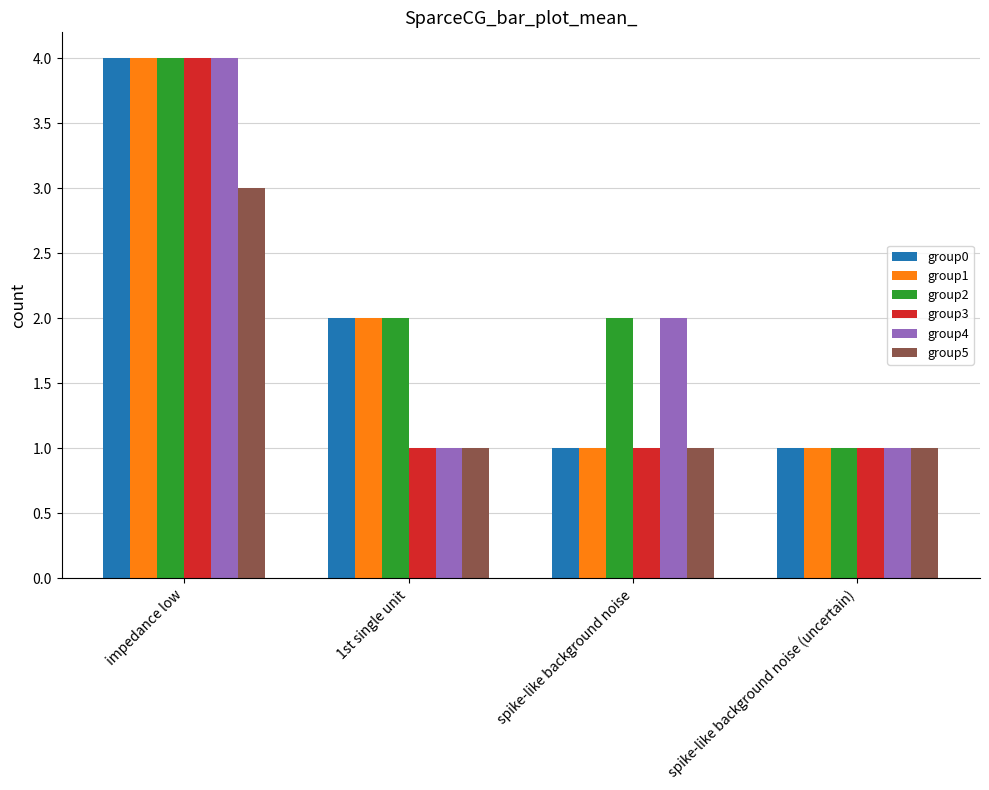

What is the maximum value shown in the chart?

4